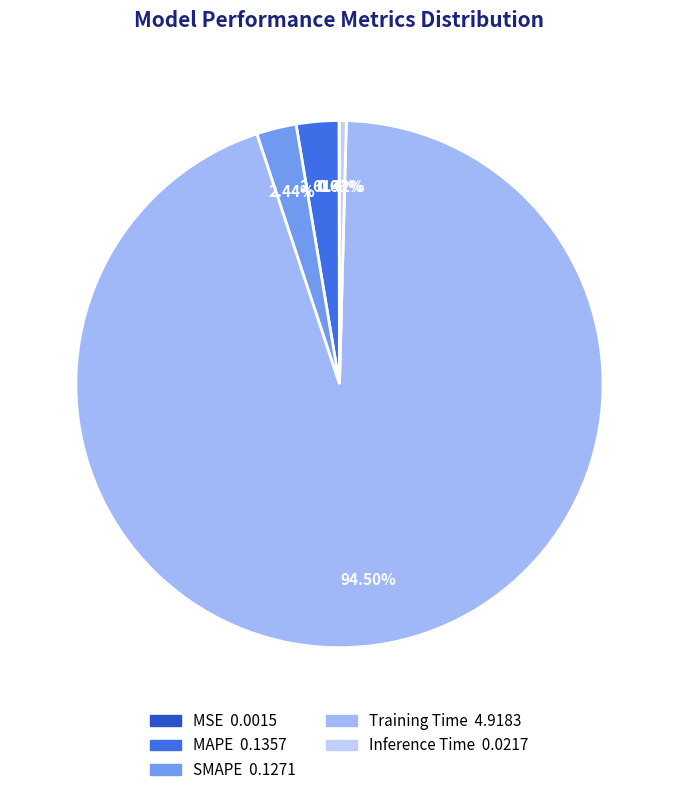

What percentage is the MAPE slice, to the nearest percent?

3%